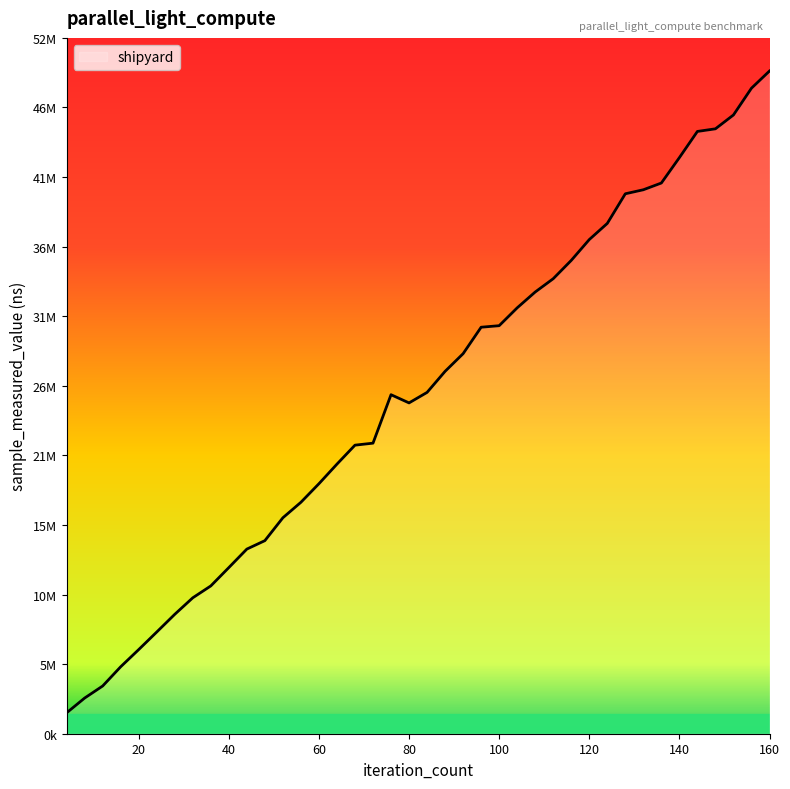

Rank the categories by value from lowest to highest.

4, 8, 12, 16, 20, 24, 28, 32, 36, 40, 44, 48, 52, 56, 60, 64, 68, 72, 80, 76, 84, 88, 92, 96, 100, 104, 108, 112, 116, 120, 124, 128, 132, 136, 140, 144, 148, 152, 156, 160